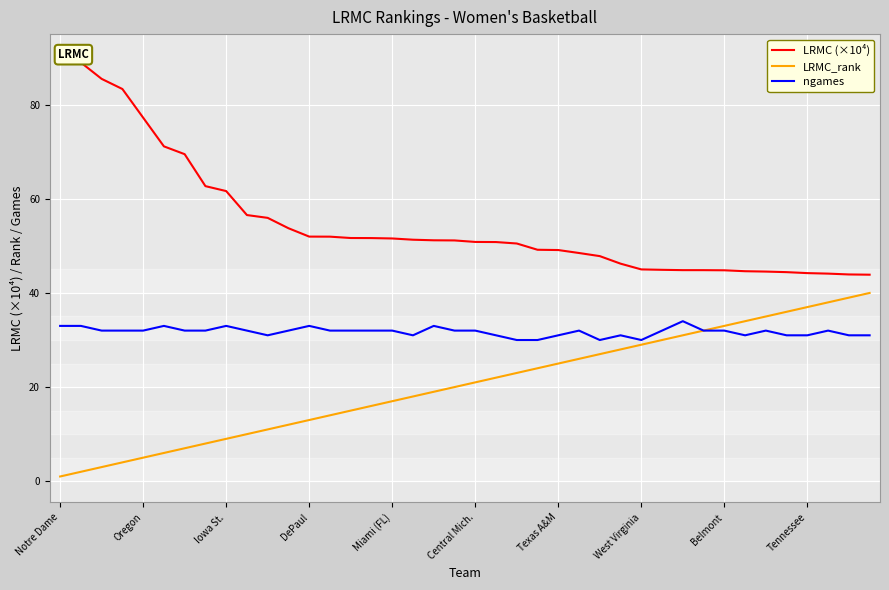

True or false: ngames has a value of 30 at West Virginia.

True